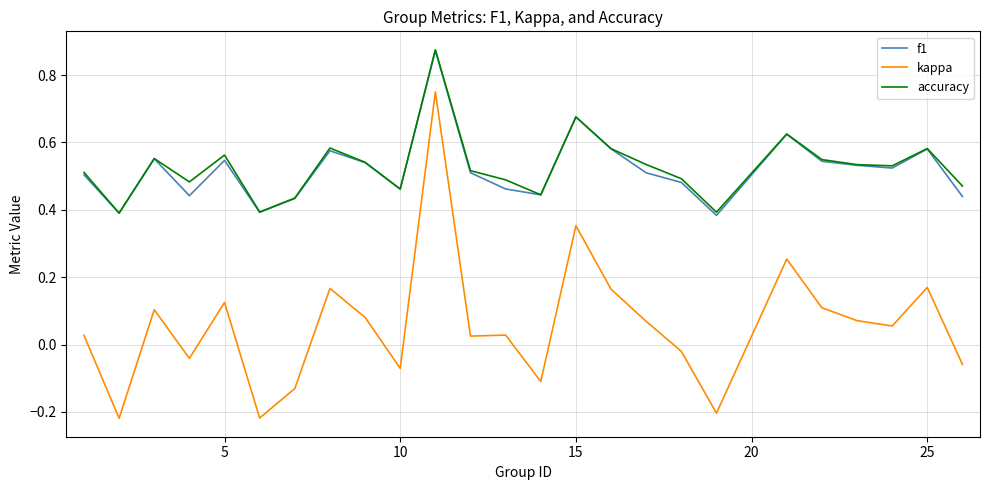

Which series has the largest range (max minus min)?

kappa